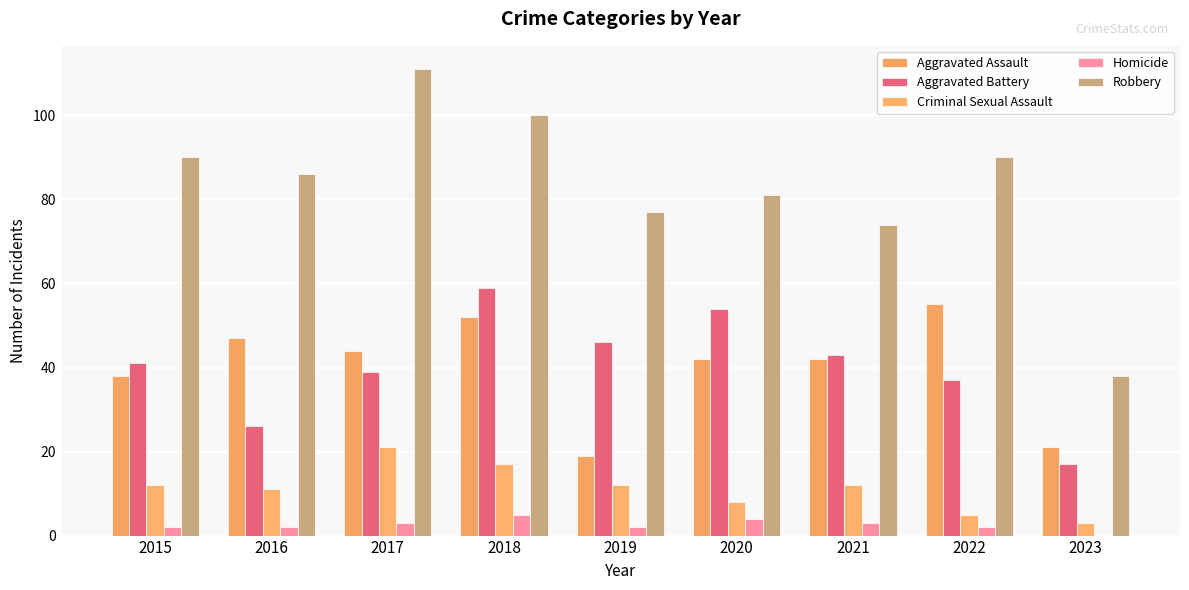

How many series are shown in this chart?

5